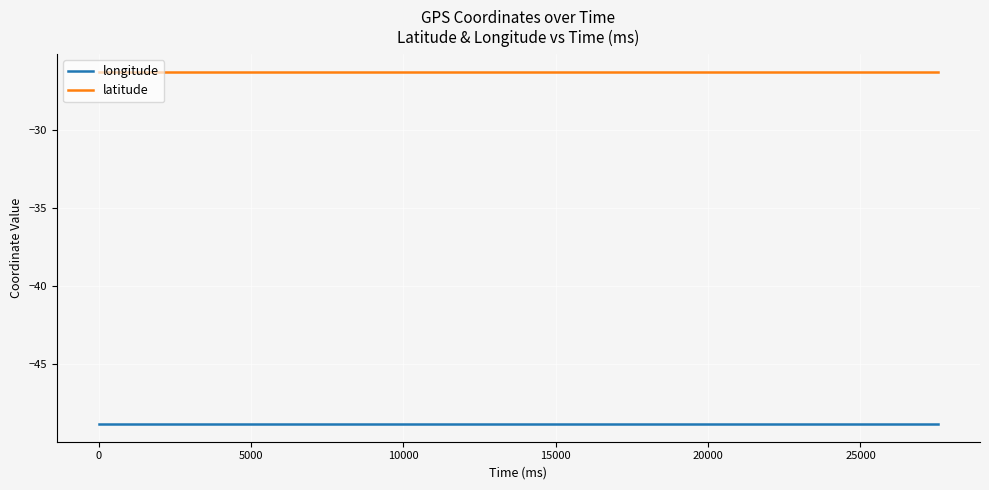

True or false: longitude and latitude intersect in this chart.

False